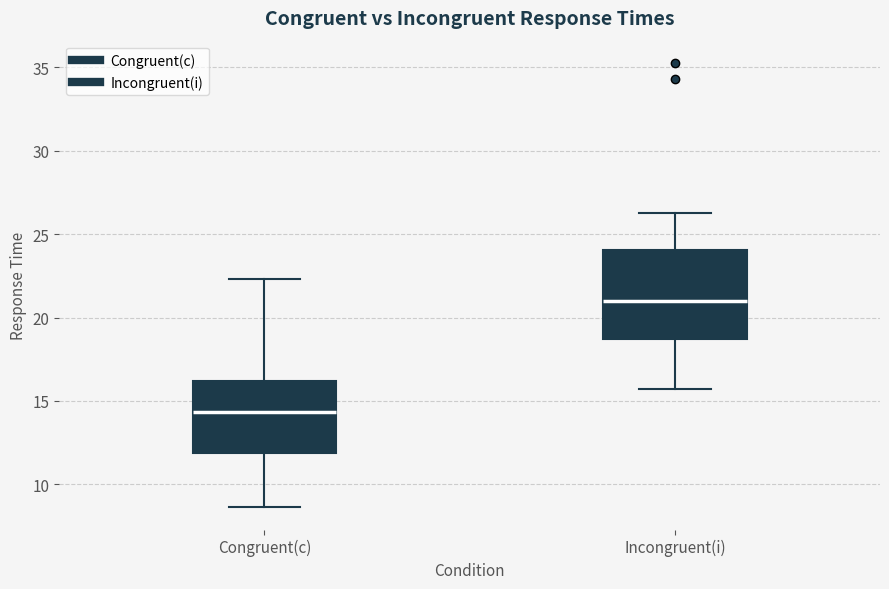

Reading left to right, read every box against the y-axis: the position of its median line, the range the box covers, and the ends of its whiskers. The values are not printed on the chart, so give them approximately, as read against the axis.

Congruent(c): median 14.5, box 12.0 to 16.0, whiskers 8.5 to 22.5
Incongruent(i): median 21.0, box 18.5 to 24.0, whiskers 15.5 to 26.5